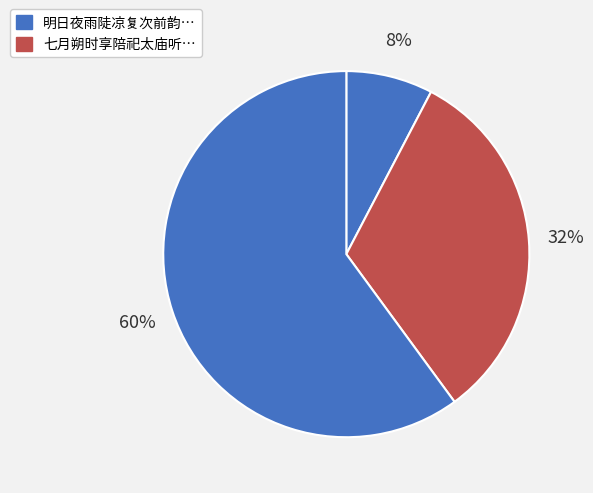

Which category accounts for the majority?

明日夜雨陡凉复次前韵呈时举